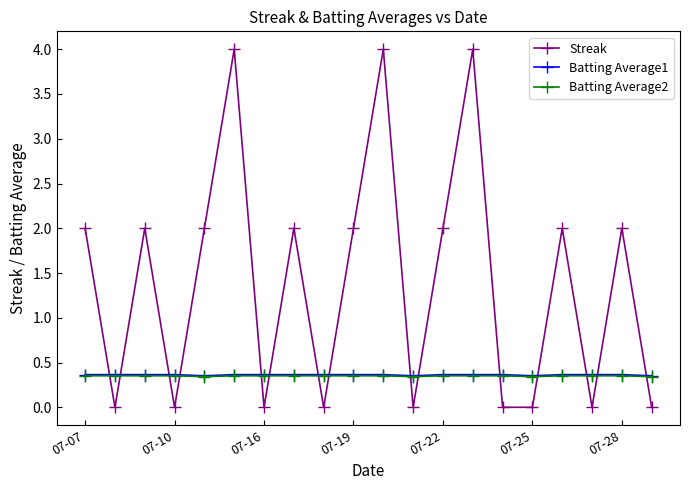

What is the value of the Batting Average2 point at the 20th from the left?

0.3